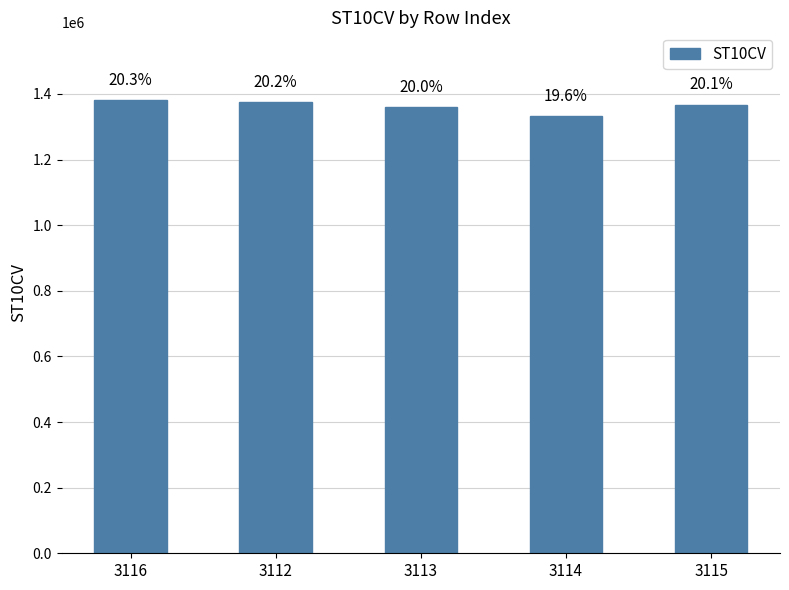

What is the difference between the second highest and minimum values?

42890